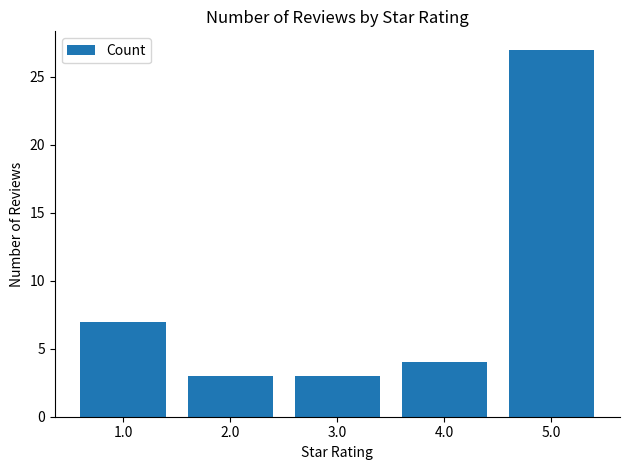

The value at 5.0 is 27. True or false?

True